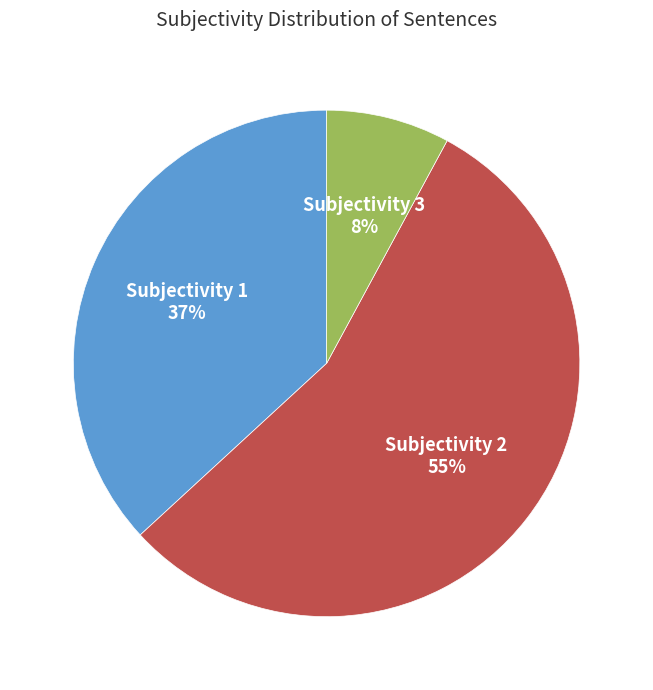

To the nearest percent, what portion does Subjectivity 2 represent?

55%